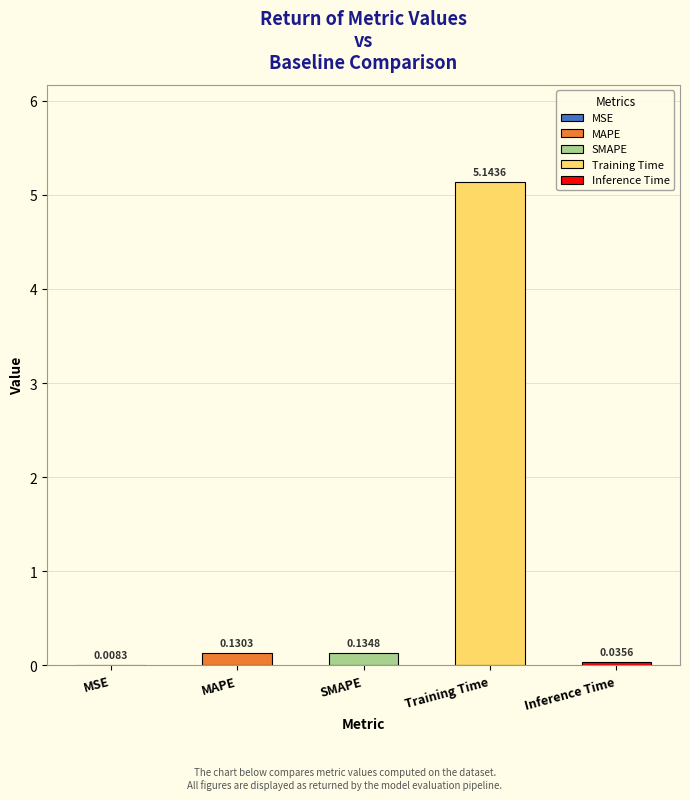

What position from the left is MAPE?

2